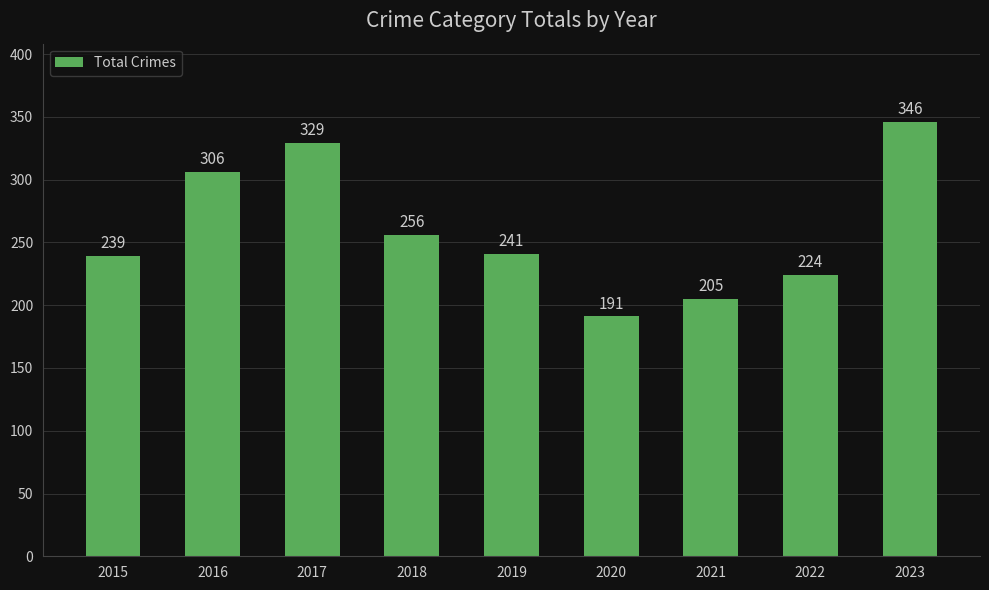

Does the chart contain any negative values?

No